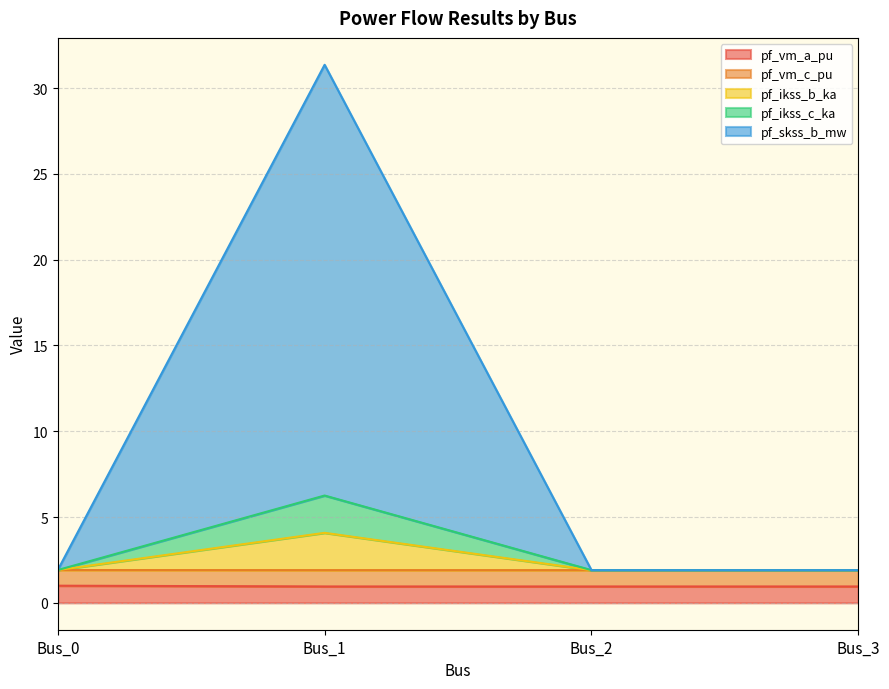

How many lines are shown in the chart?

5